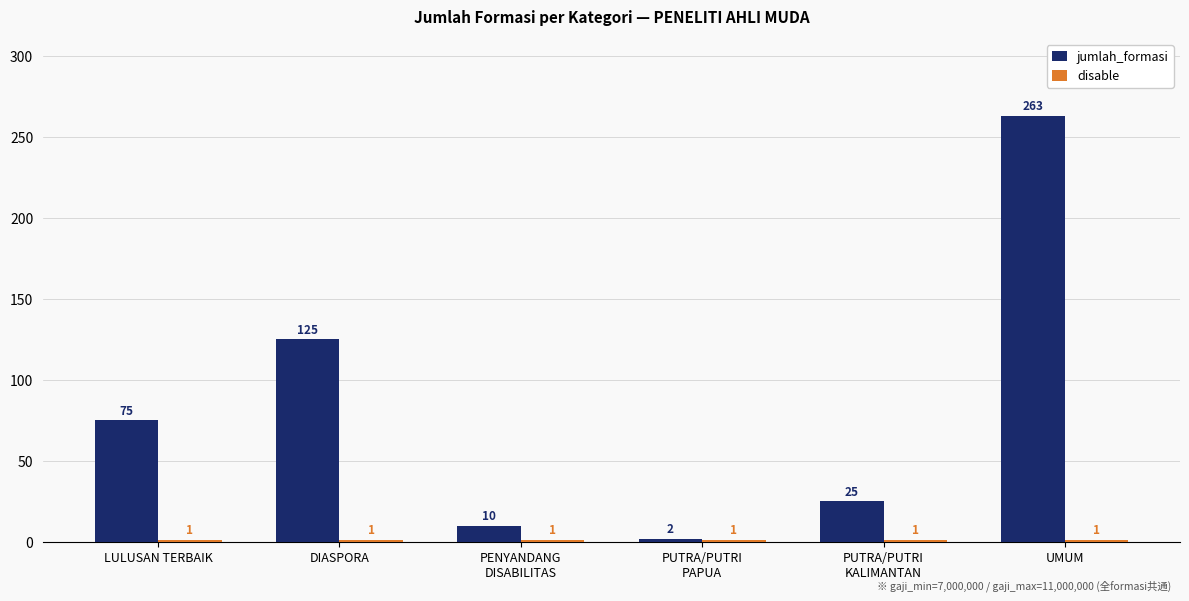

At how many categories does at least one series exceed 1?

6